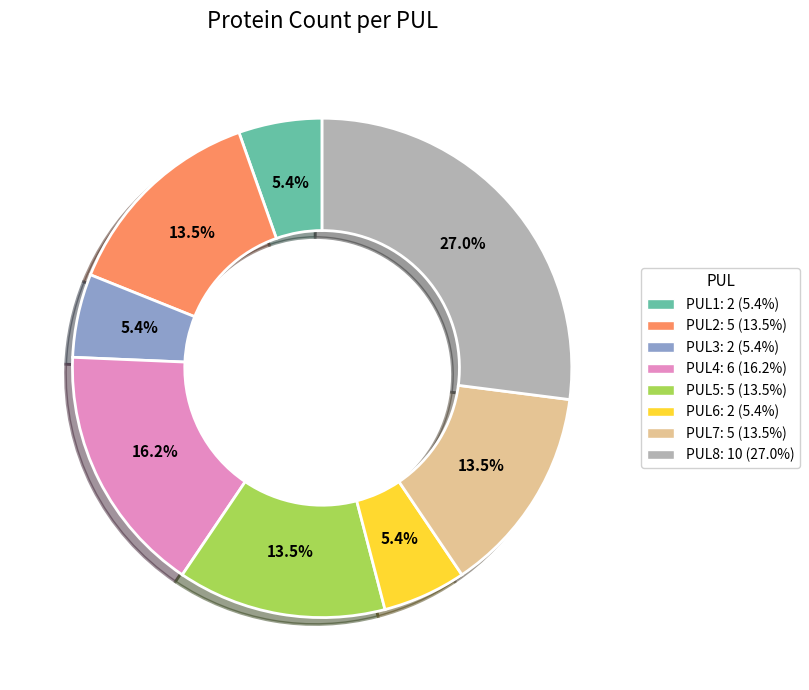

What percentage is NOT represented by PUL7?

86.5%